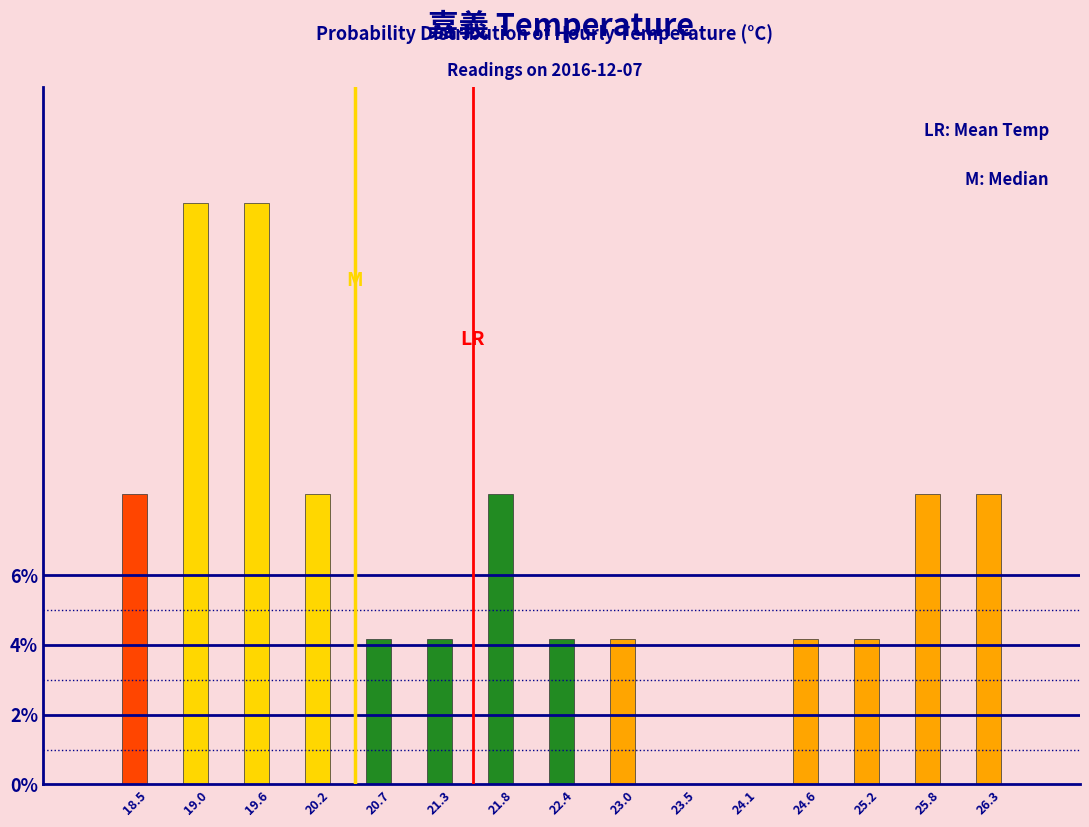

Reading left to right, transcribe all the data shown in this chart.

18.5=8.3	19.0=16.7	19.6=16.7	20.2=8.3	20.7=4.2	21.3=4.2	21.8=8.3	22.4=4.2	23.0=4.2	23.5=0.0	24.1=0.0	24.6=4.2	25.2=4.2	25.8=8.3	26.3=8.3